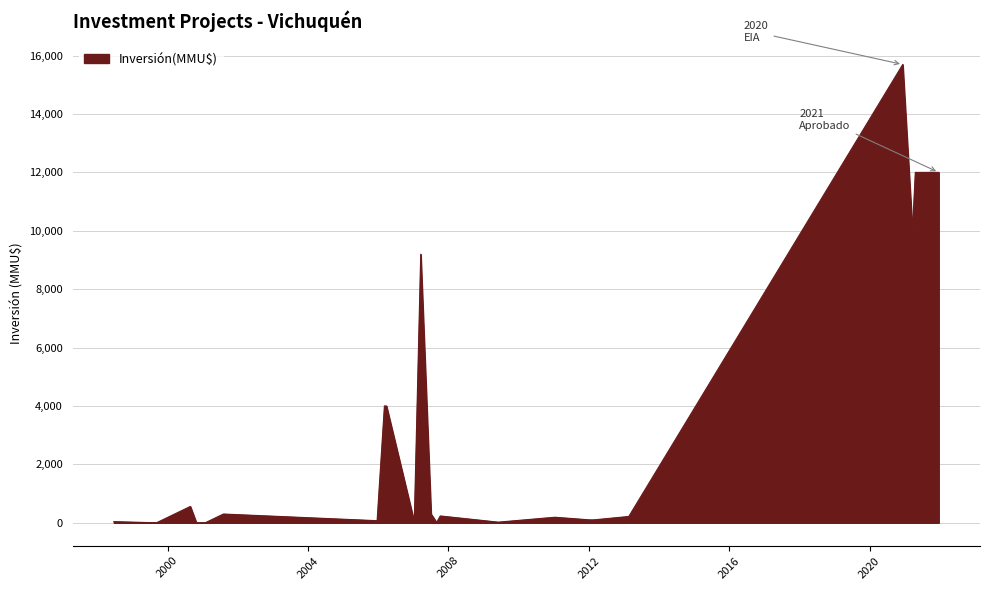

True or false: the data shows 98 at 2007-03.

False